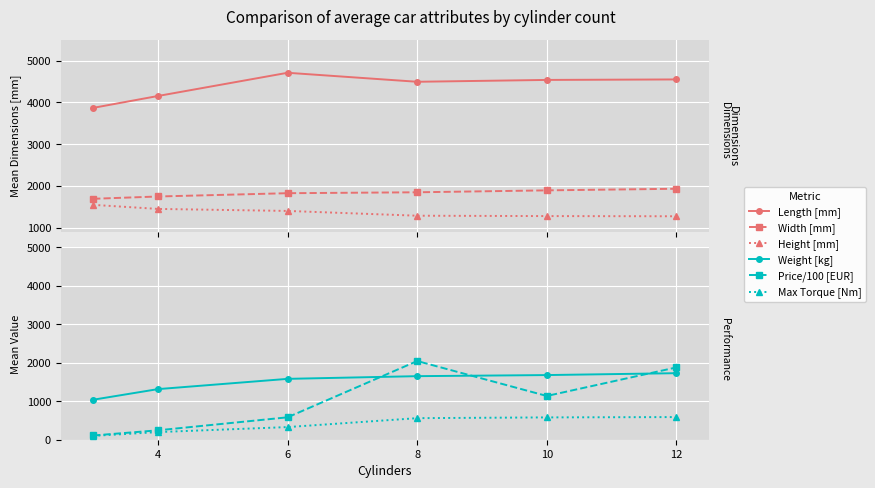

What is the average value of the Height [mm] series?

1376.0